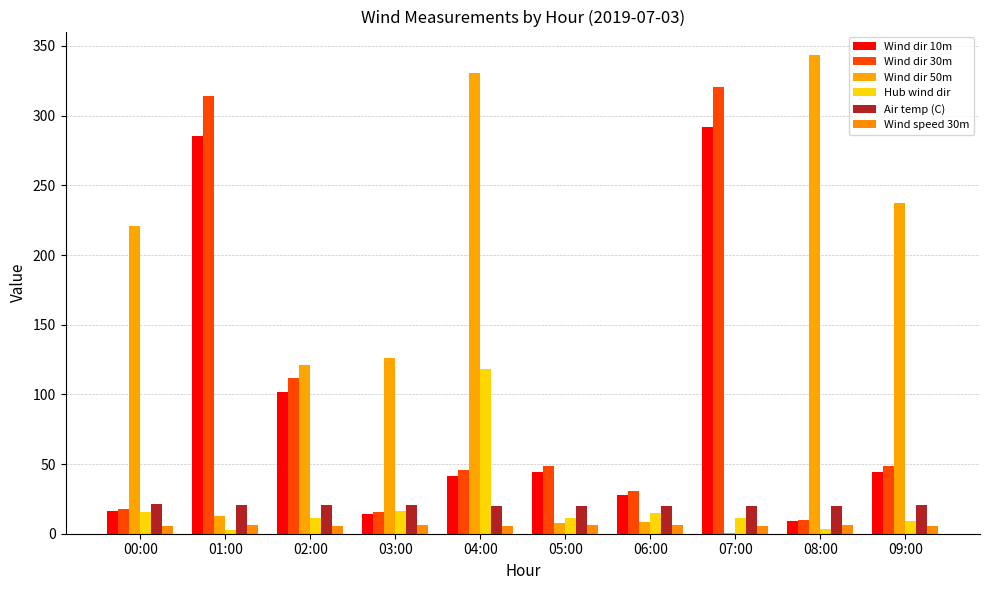

Reading left to right, what are all the values shown in this chart?

Wind dir 10m: 16.2	285.6	101.6	14.2	41.7	43.9	27.7	291.8	9.0	44.0
Wind dir 30m: 17.8	313.8	111.7	15.6	45.8	48.3	30.4	320.6	9.9	48.3
Wind dir 50m: 220.9	12.5	121.2	126.0	330.8	7.4	8.3	0.4	343.2	237.0
Hub wind dir: 15.6	2.9	11.3	16.4	118.4	11.4	15.0	11.5	3.1	9.4
Air temp (C): 21.2	20.8	20.3	20.4	20.1	19.8	19.8	19.8	19.8	20.4
Wind speed 30m: 5.6	6.0	5.5	6.0	5.9	5.9	6.3	5.7	6.4	5.7